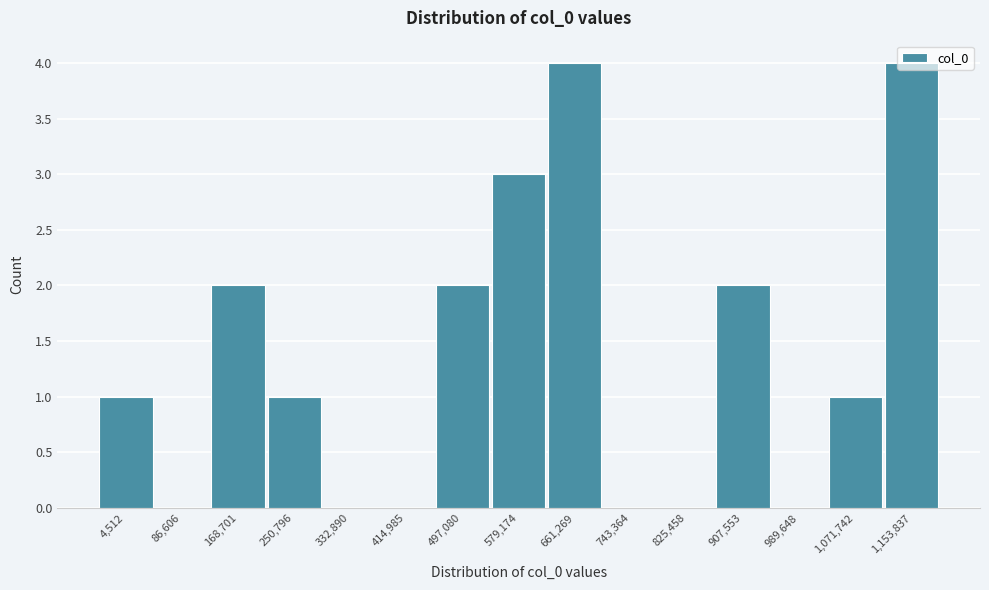

What is the ratio of the value at 168,701 to the value at 497,080?

1.0